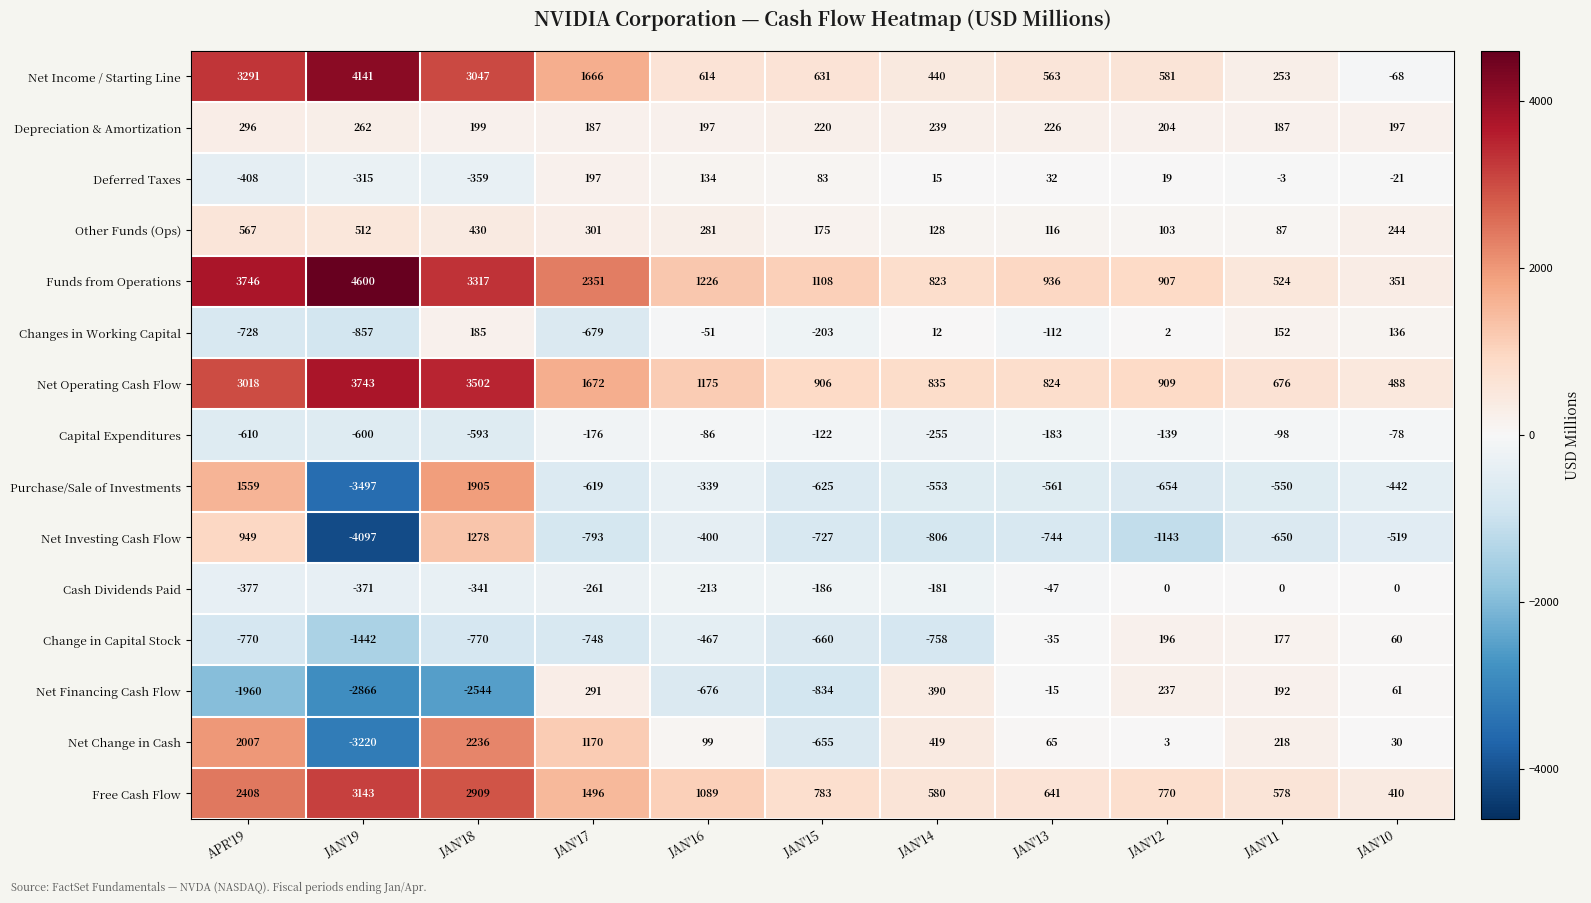

What is the maximum value shown in the chart?

4600